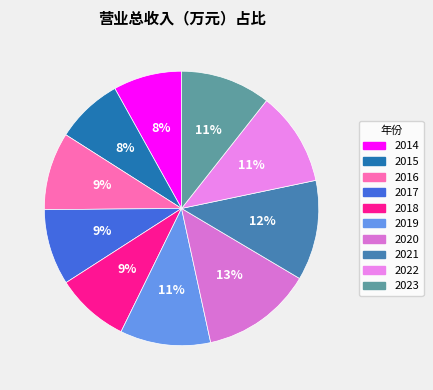

Combined, what portion of the pie is 2016 and 2018?

17.8%